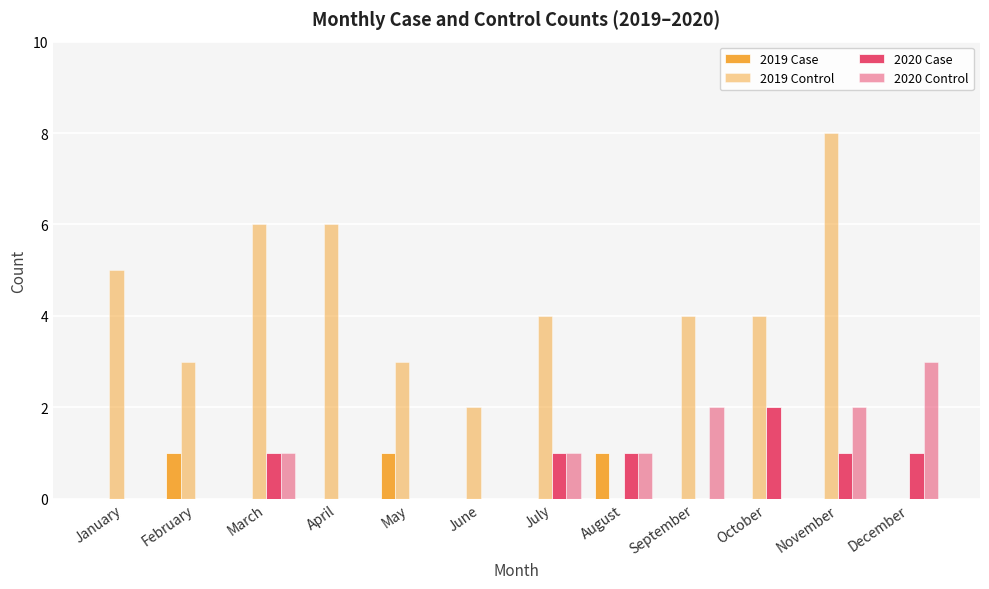

Rank the series at January from highest to lowest value.

2019 Control, 2019 Case, 2020 Case, 2020 Control